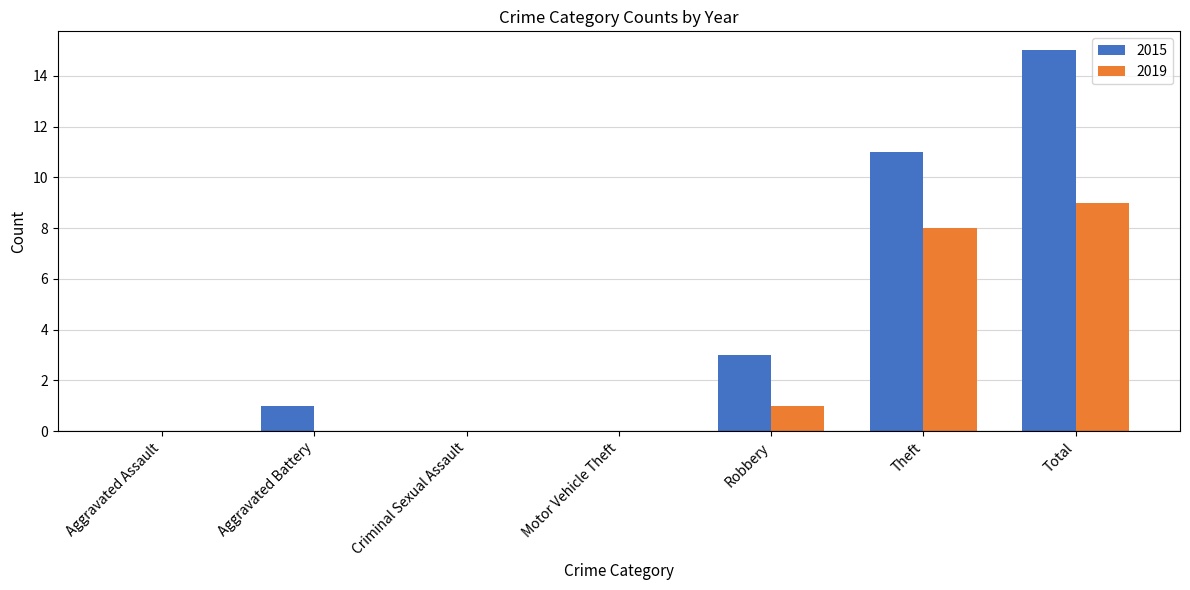

Reading left to right, transcribe all the data shown in this chart.

2015: 0	1	0	0	3	11	15
2019: 0	0	0	0	1	8	9